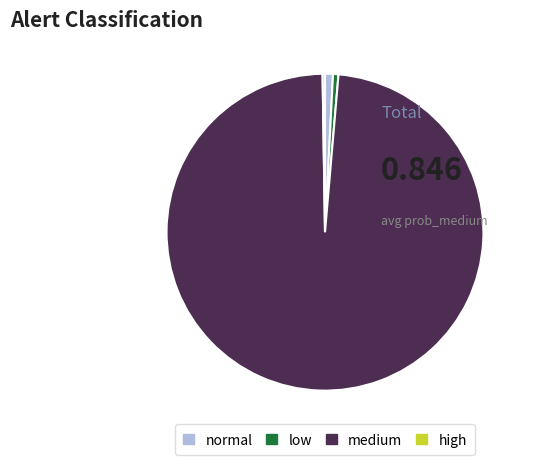

Does any single category account for the majority?

Yes